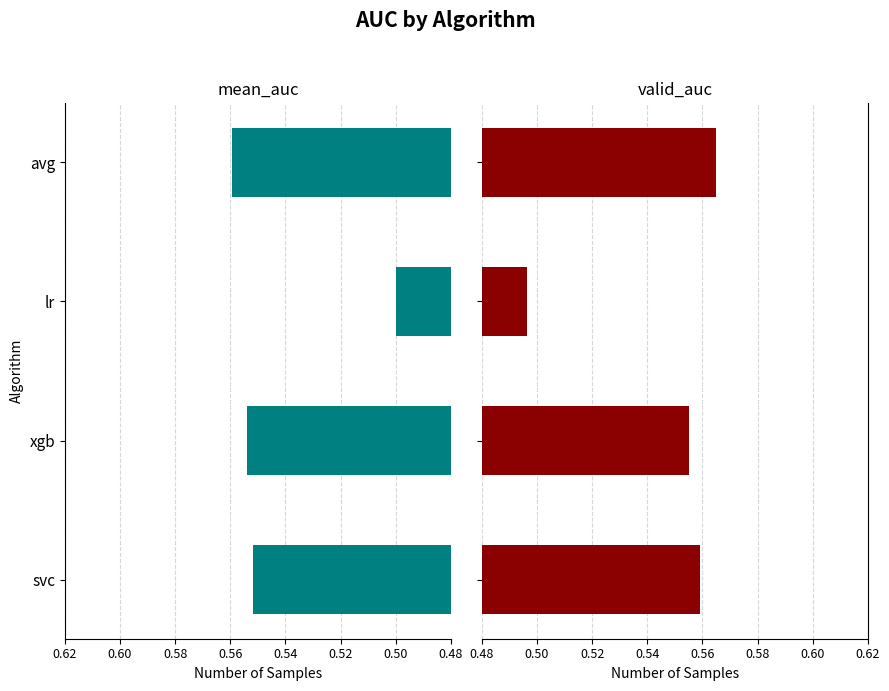

Reading right to left, transcribe all the data shown in this chart.

mean_auc: 0.6	0.5	0.6	0.6
valid_auc: 0.6	0.5	0.6	0.6